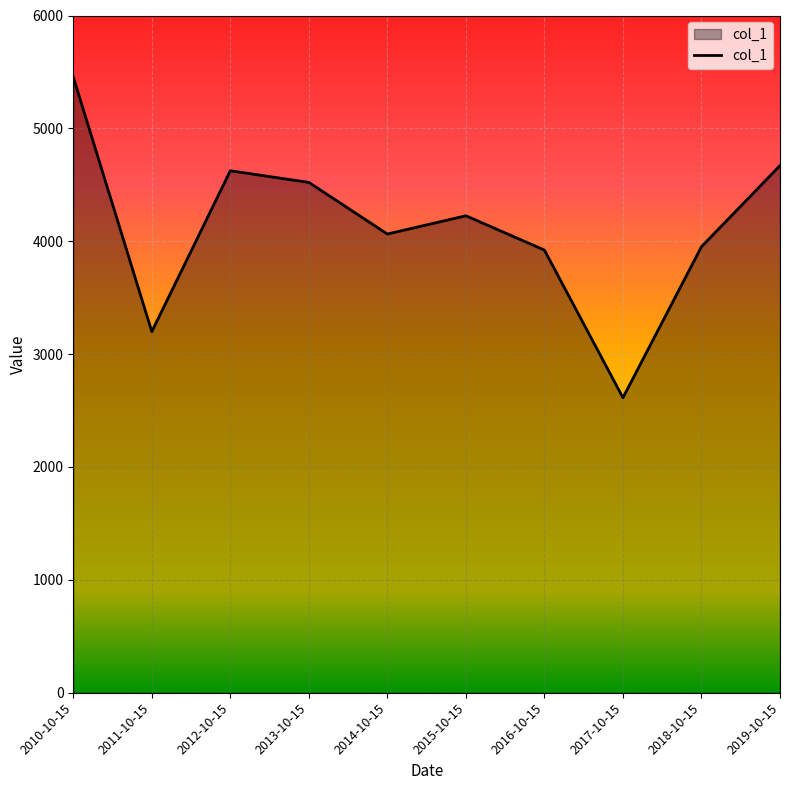

True or false: there are more than 1 points higher than both neighbors.

True